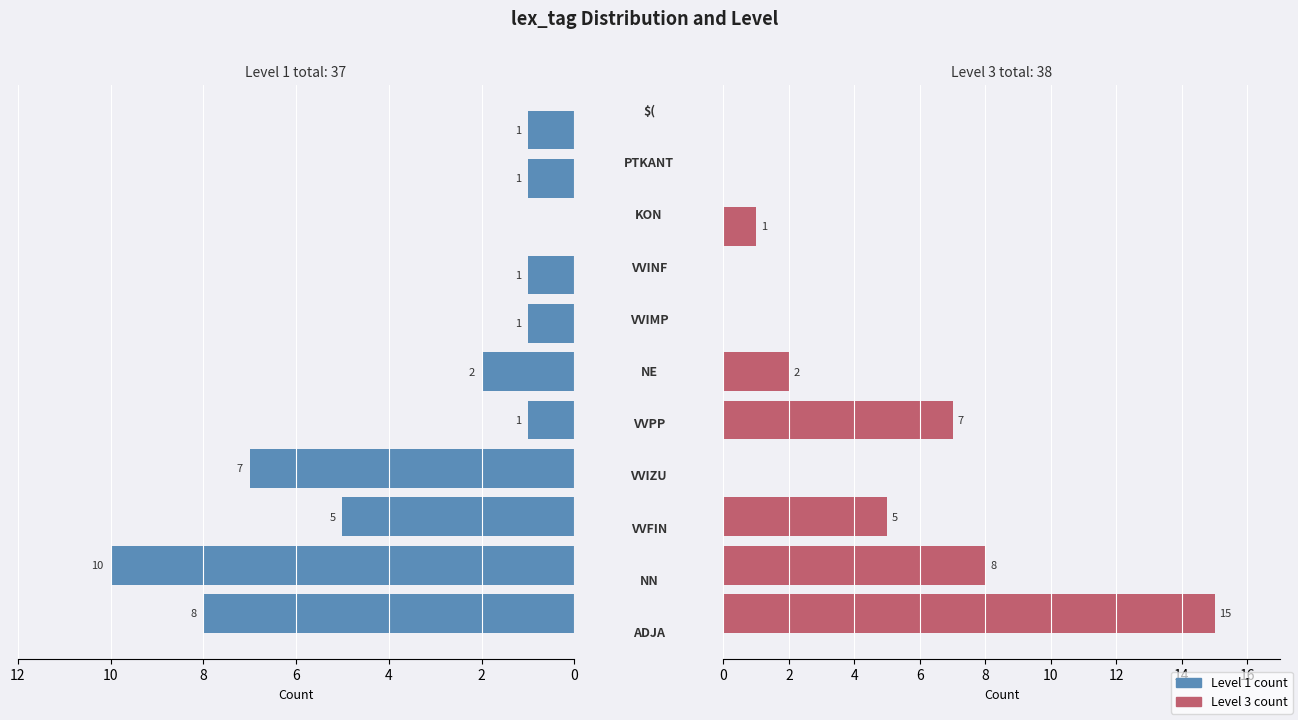

Which series has the widest spread of values?

Level 3 count